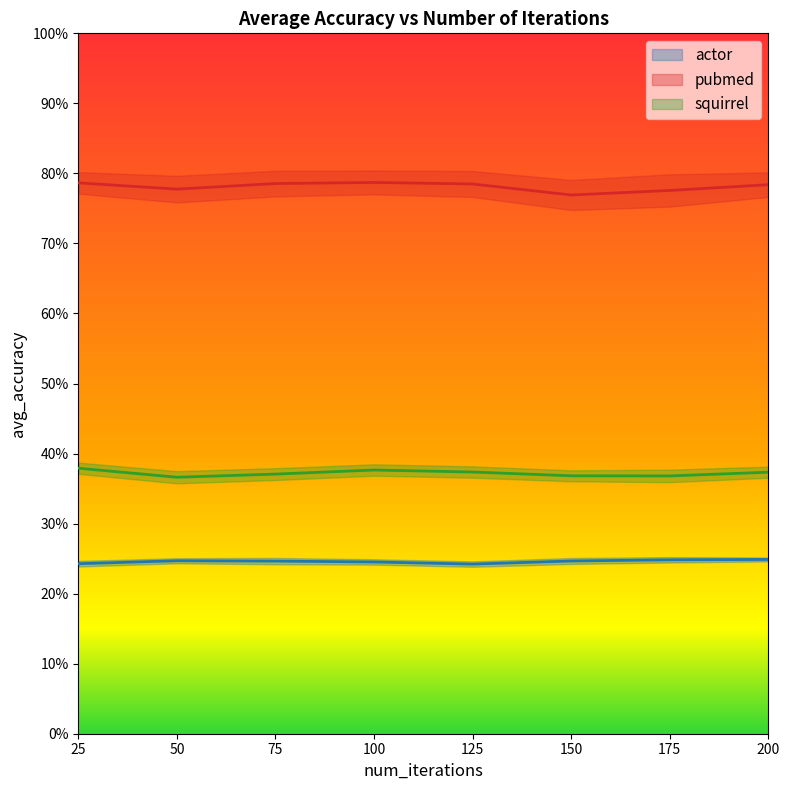

At which category is the sum across all series the highest?

100